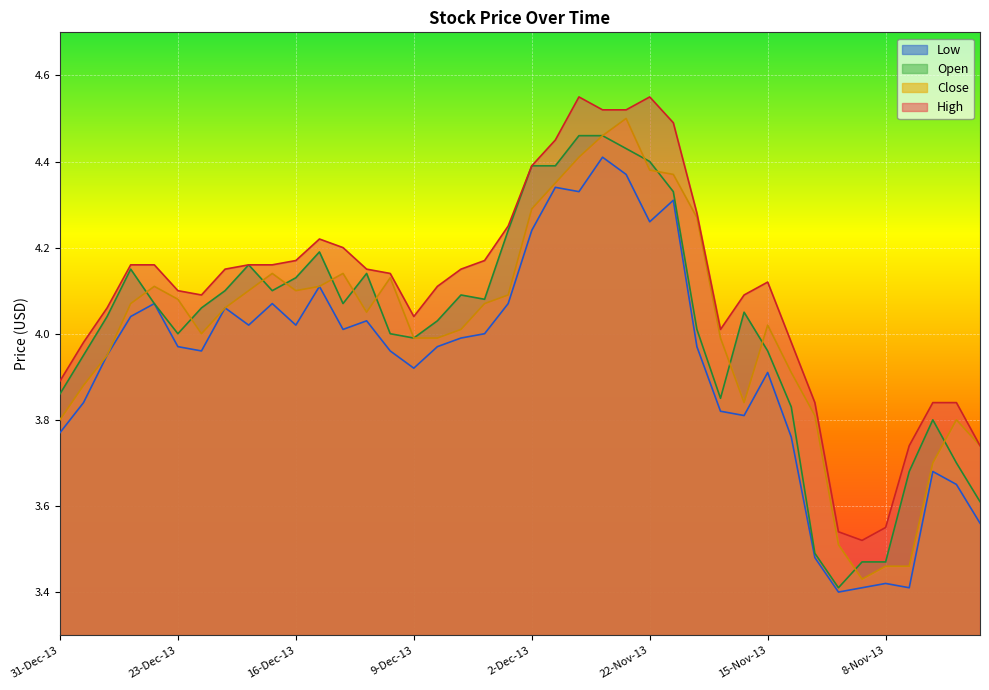

Count the number of categories in the chart.

40